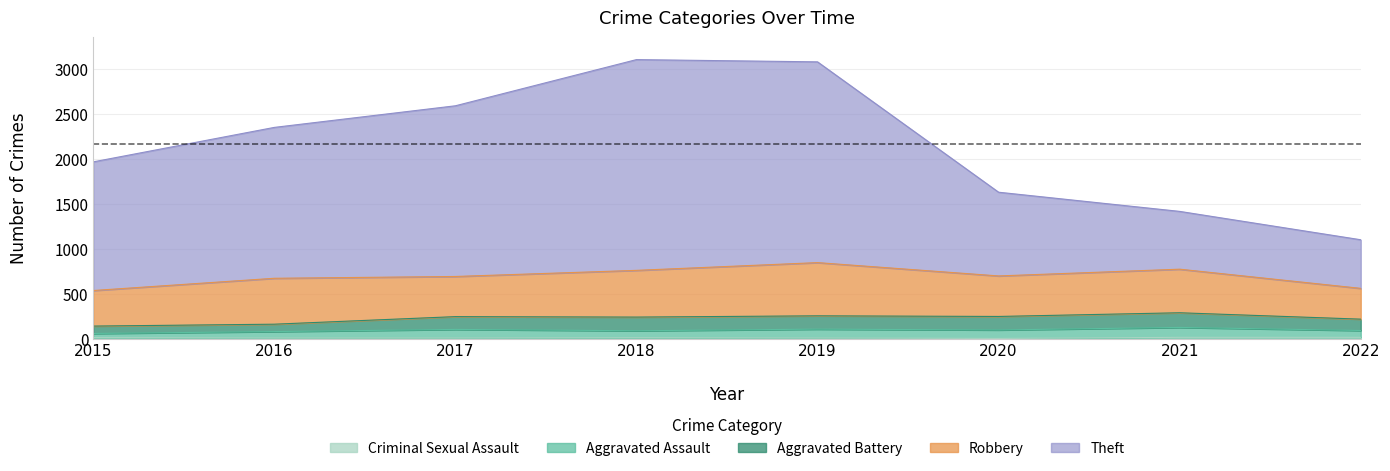

True or false: Aggravated Battery has more than 1 points higher than both neighbors.

True